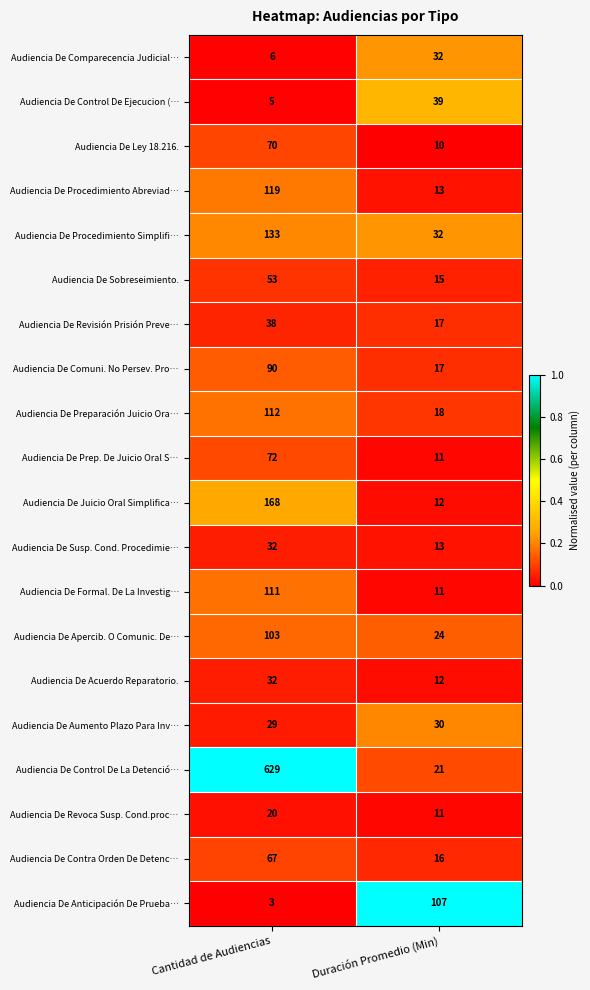

Which series has the largest range (max minus min)?

Audiencia De Control De La Detenció…